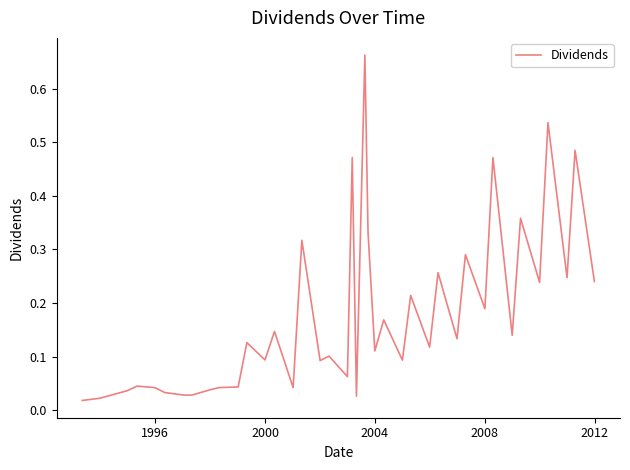

What is the difference between the maximum and minimum values?

0.6